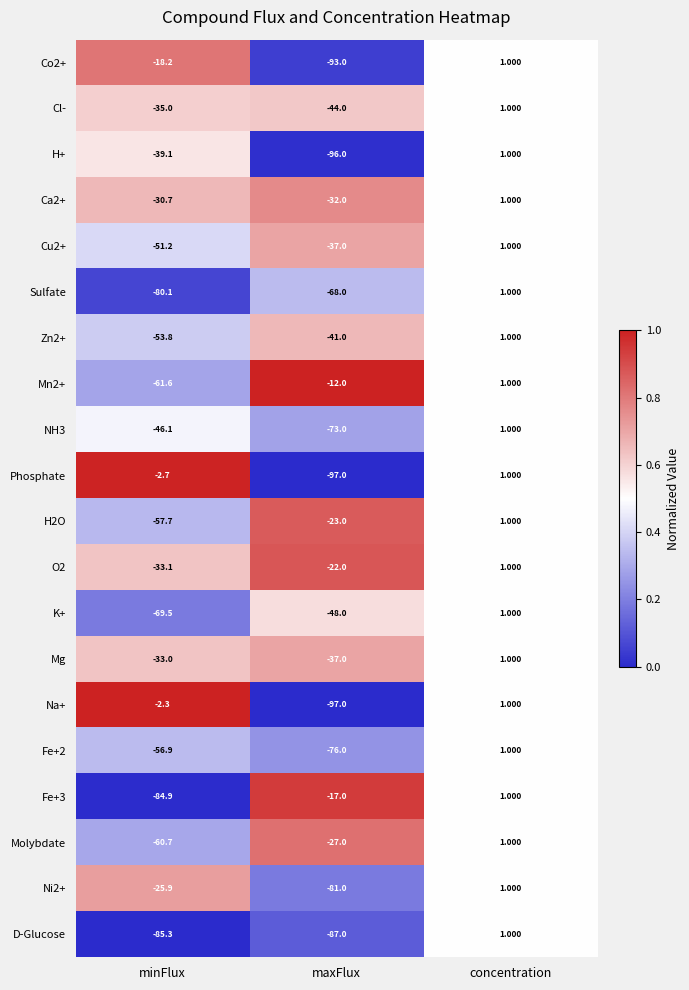

What is the total value across all series at maxFlux?

-1108.0